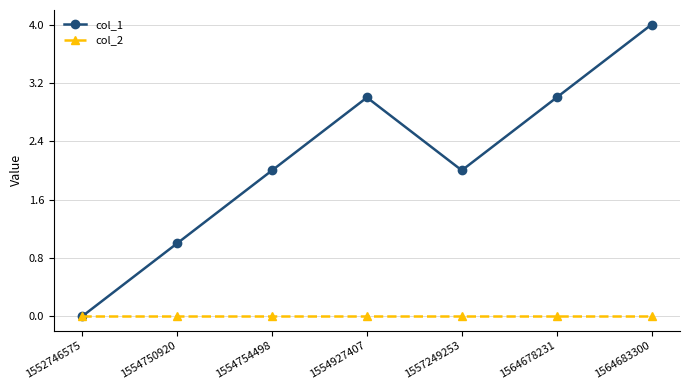

What is the value of the col_1 point at the 4th from the left?

3